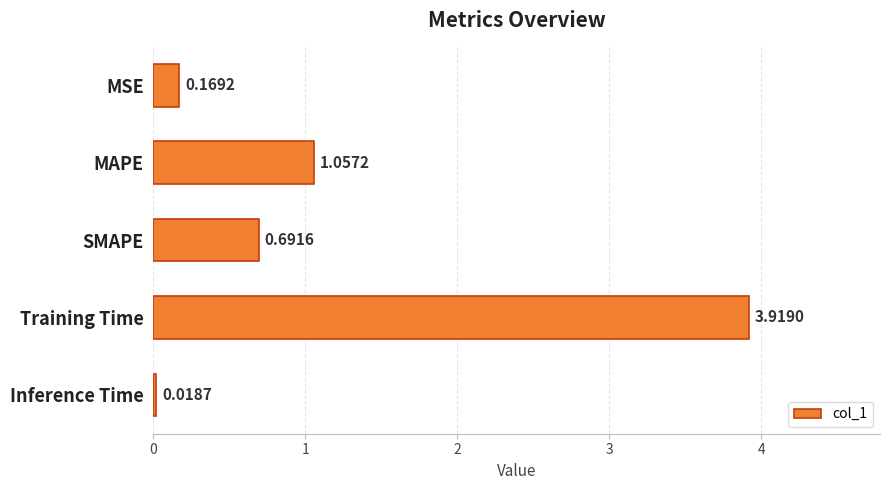

Rank the categories by value from highest to lowest.

Training Time, MAPE, SMAPE, MSE, Inference Time